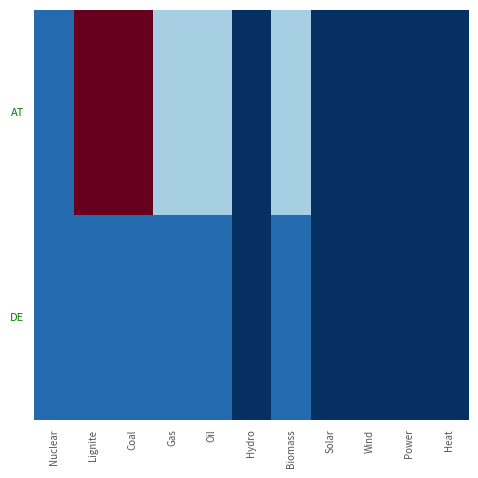

Reading left to right, extract all data points from this chart.

AT: Nuclear=1	Lignite=9	Coal=9	Gas=3	Oil=3	Hydro=0	Biomass=3	Solar=0	Wind=0	Power=0	Heat=0
DE: Nuclear=1	Lignite=1	Coal=1	Gas=1	Oil=1	Hydro=0	Biomass=1	Solar=0	Wind=0	Power=0	Heat=0